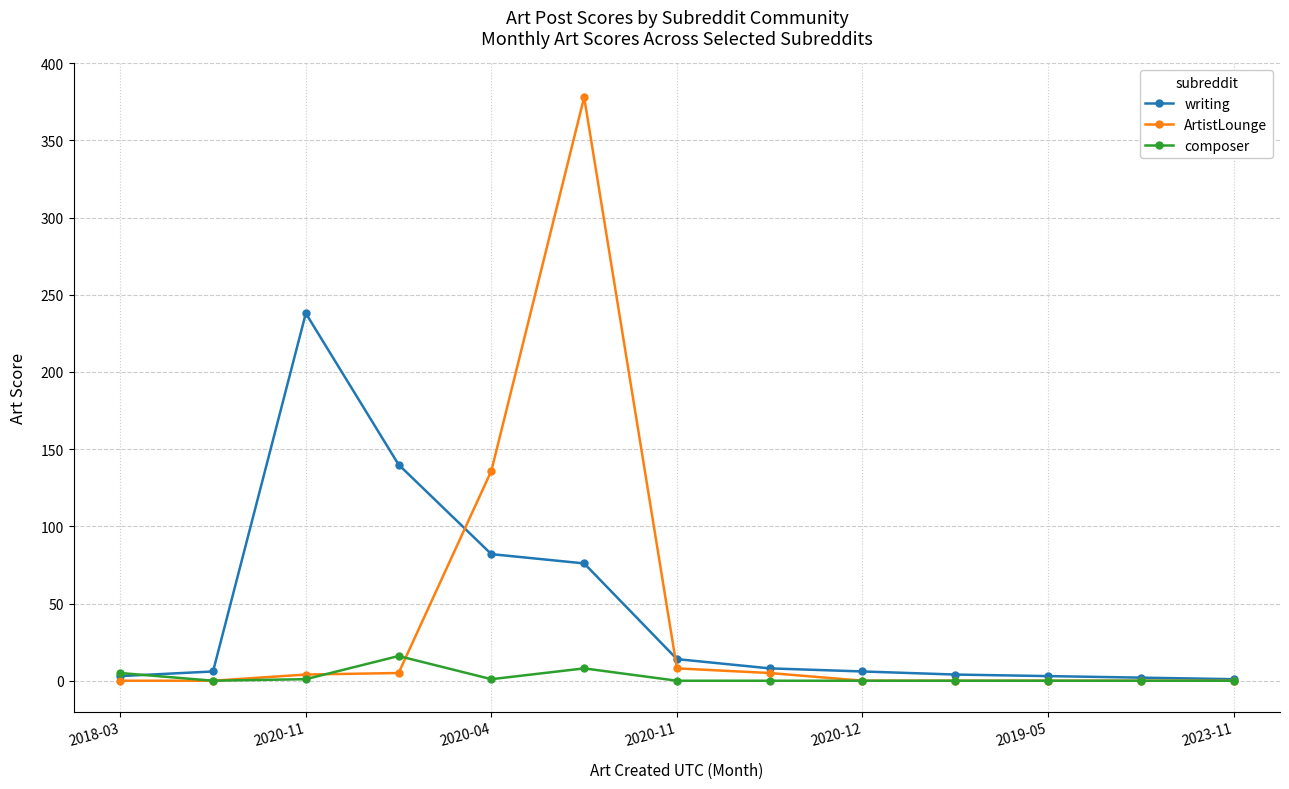

What is the sum of all composer values?

31